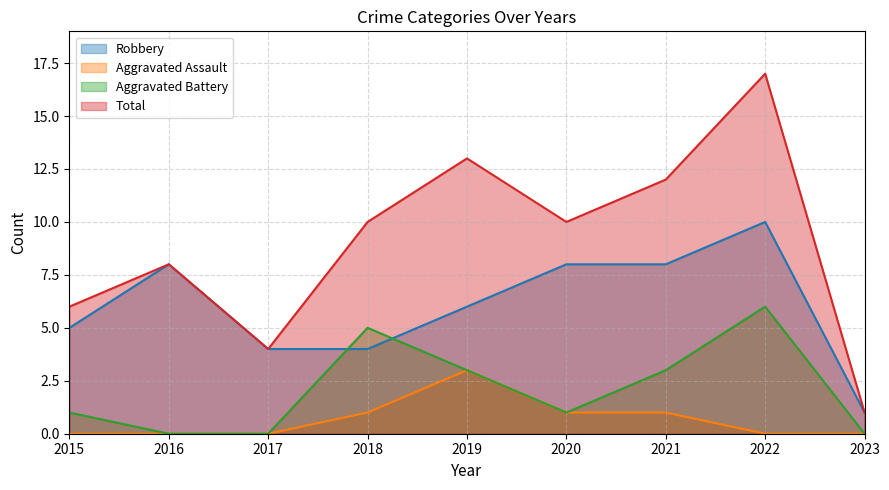

Count the Aggravated Battery values in the range 0 to 3.

7